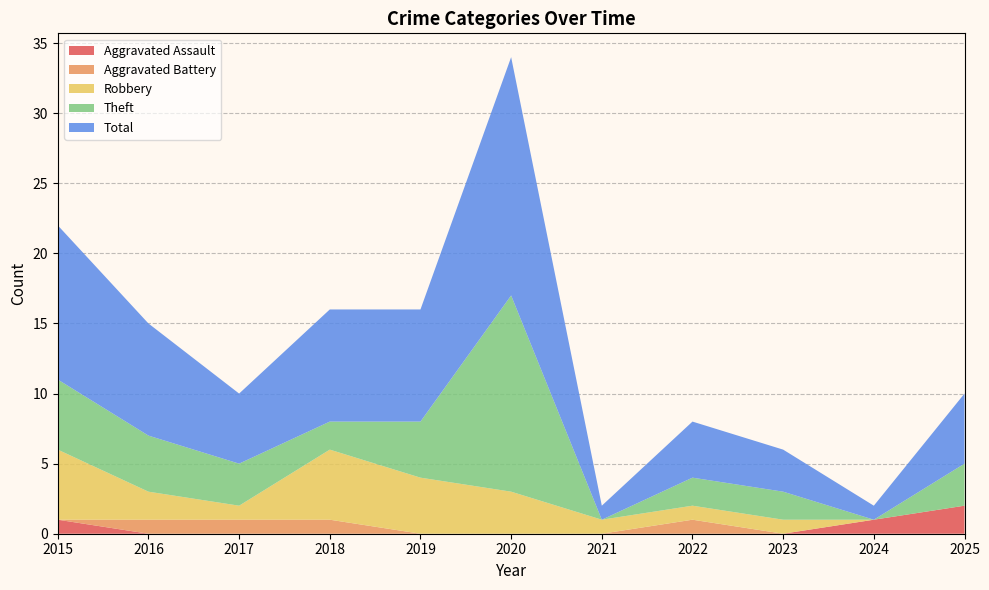

Reading left to right, list all the values displayed in this chart.

Aggravated Assault: 1	0	0	0	0	0	0	0	0	1	2
Aggravated Battery: 0	1	1	1	0	0	0	1	0	0	0
Robbery: 5	2	1	5	4	3	1	1	1	0	0
Theft: 5	4	3	2	4	14	0	2	2	0	3
Total: 11	8	5	8	8	17	1	4	3	1	5